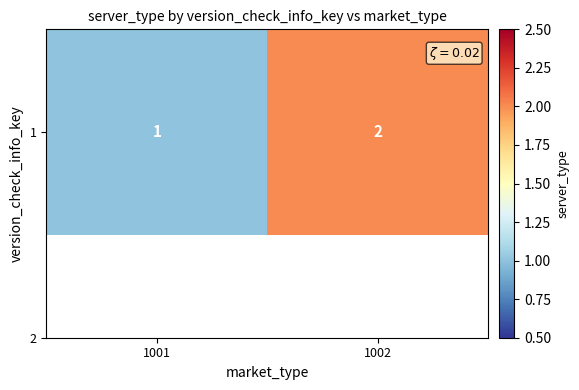

List the labels in order of value, largest first.

1002, 1001